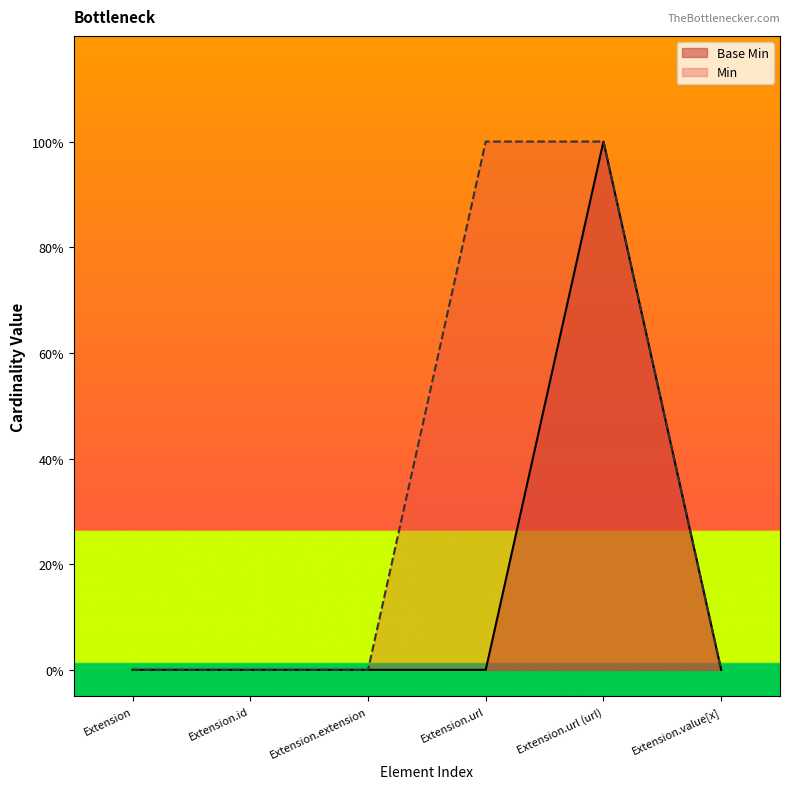

What is the maximum value shown in the chart?

1